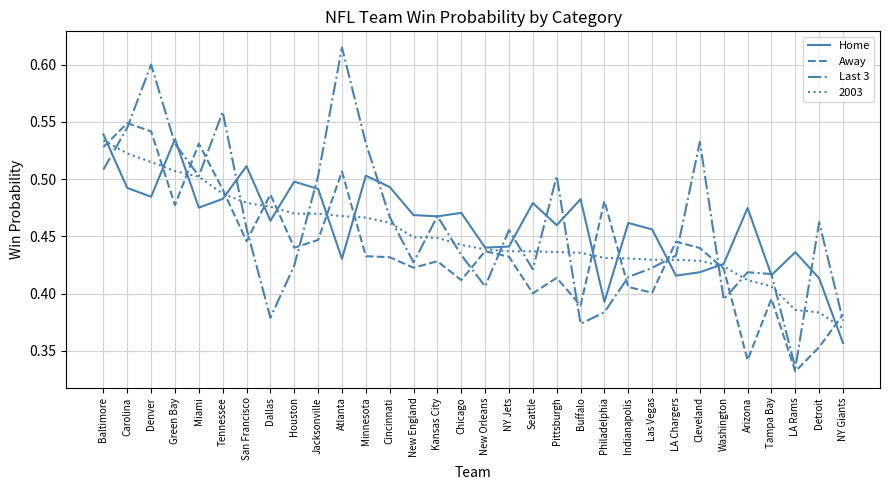

At which label is 2003 closest to 0?

NY Giants